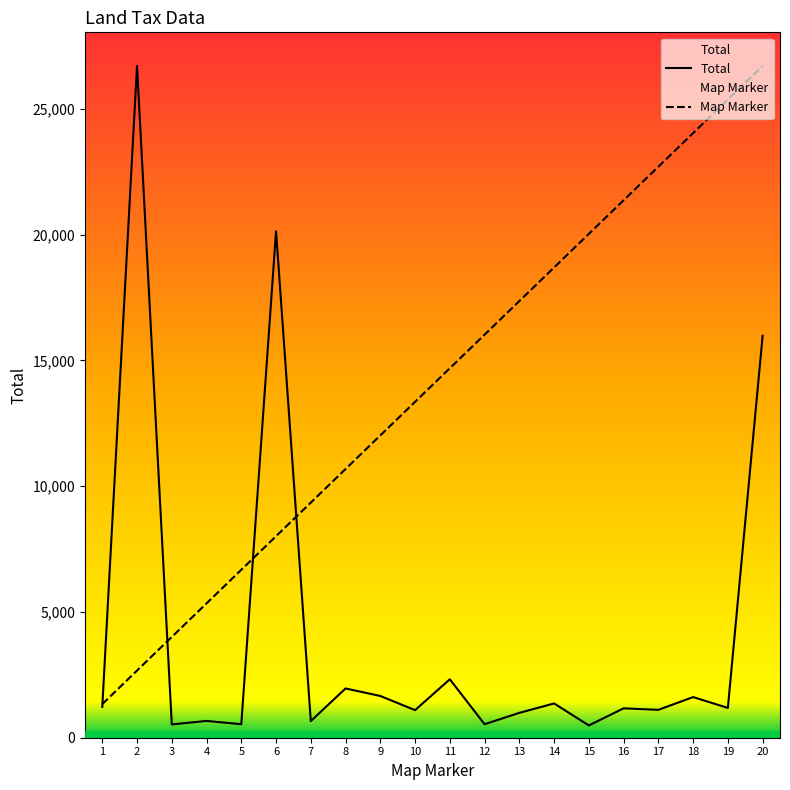

What is the value of the Total point at the 11th from the left?

2323.0